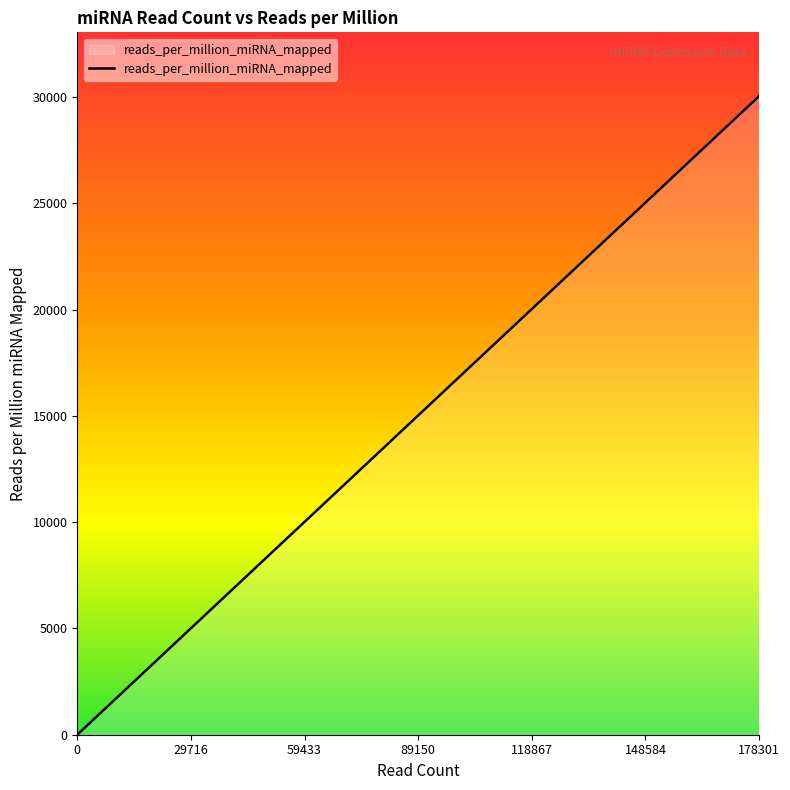

Reading left to right, extract all data points from this chart.

0.0	0.0	856.6	898.4	1465.3	2422.4	4068.6	4232.5	4514.9	6084.5	6684.0	6863.1	11276.1	11653.6	21254.8	22673.2	25087.3	25173.6	25676.6	30037.5